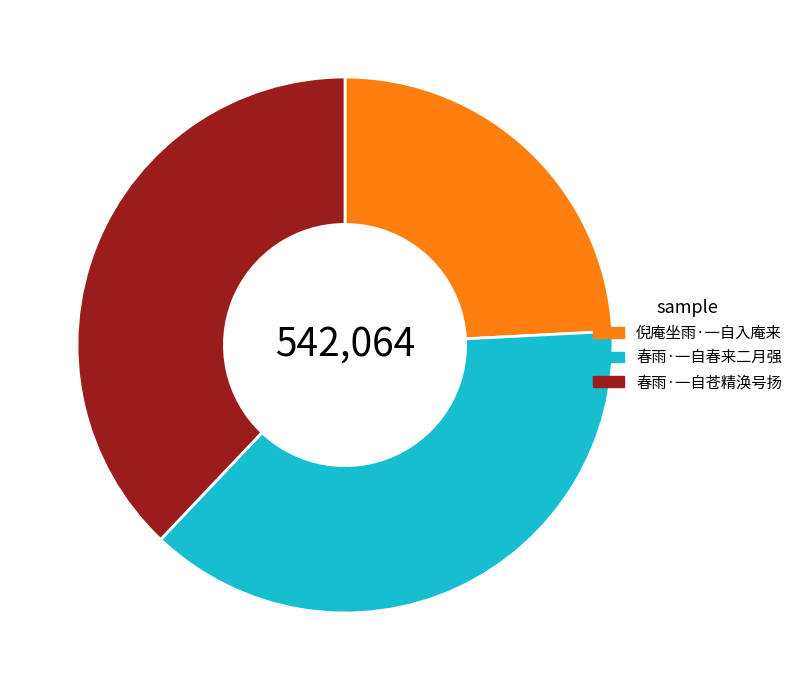

Does 春雨·一自苍精涣号扬 account for over 50% of the chart?

No